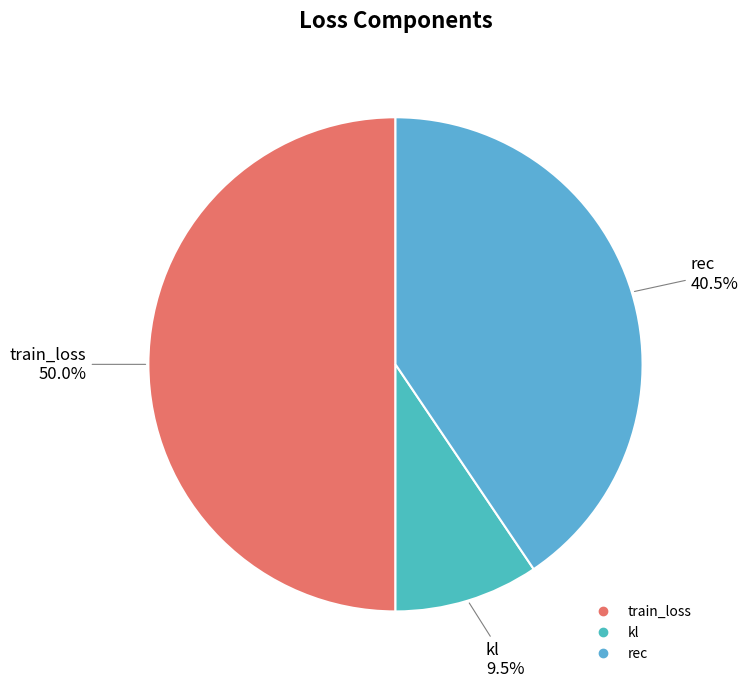

What portion of the pie excludes kl?

90.5%